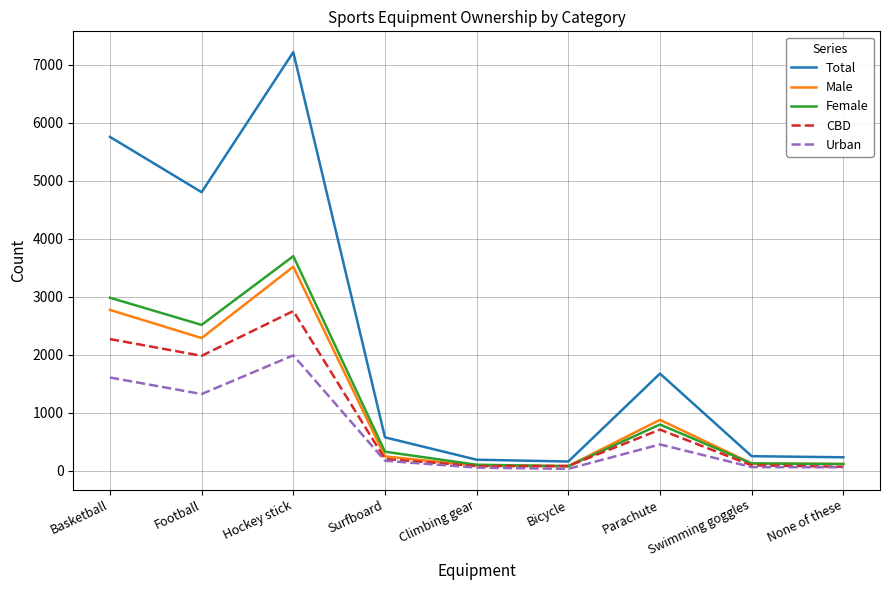

Which series has the largest total across all categories?

Total